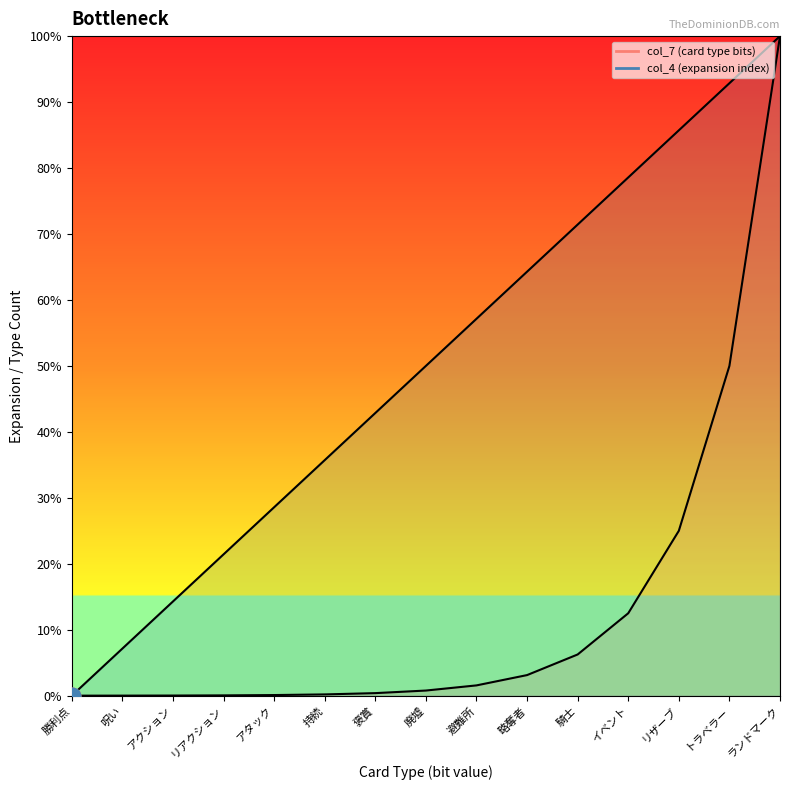

Is it true that col_4 (expansion index) equals 0.0 at 勝利点?

True